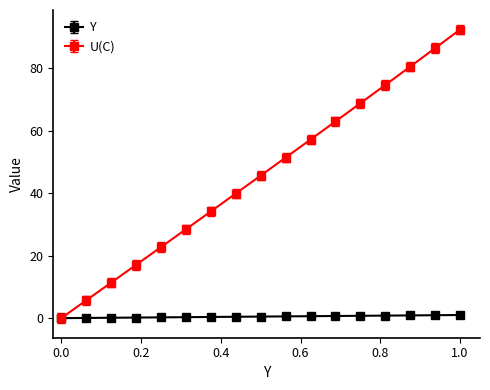

Which series has the largest total across all categories?

U(C)